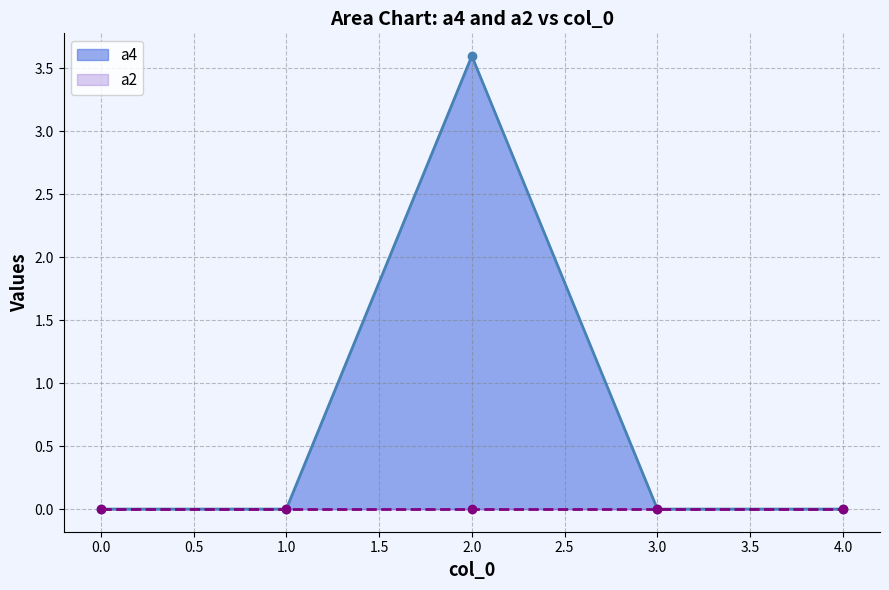

What is the change in value from 2 to 3?

-3.6